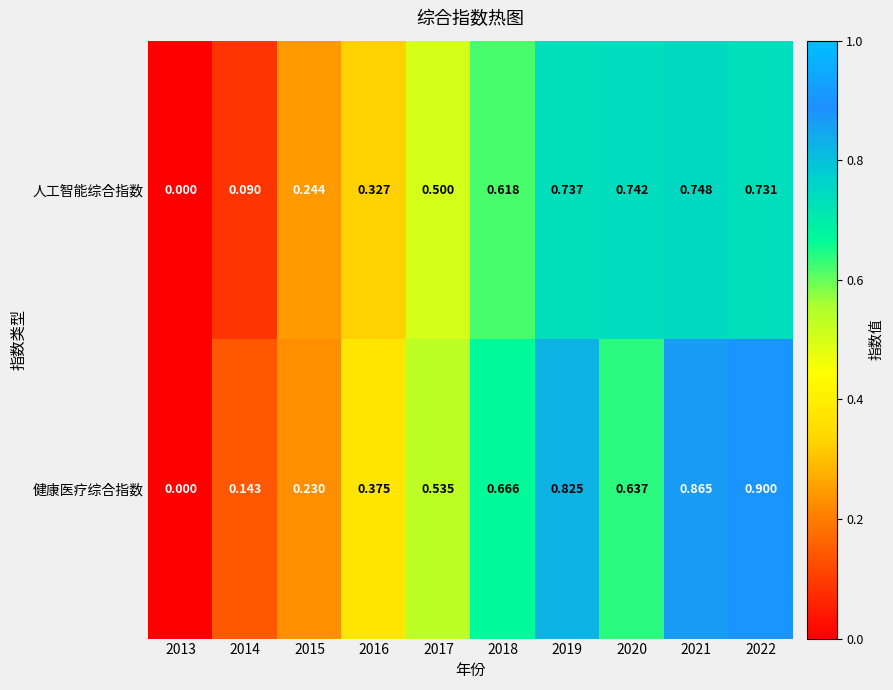

Count the number of data series in this chart.

2